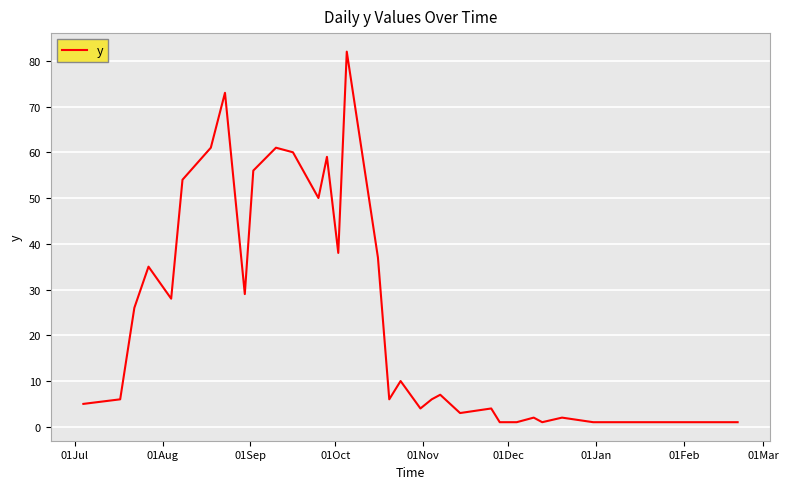

What is the difference between the maximum and minimum values?

81